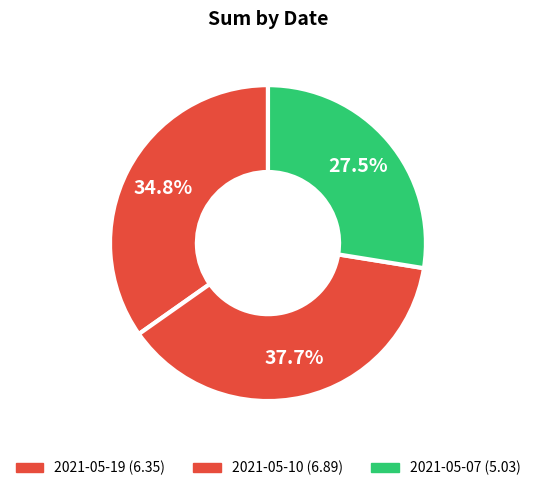

How many segments does this pie chart have?

3